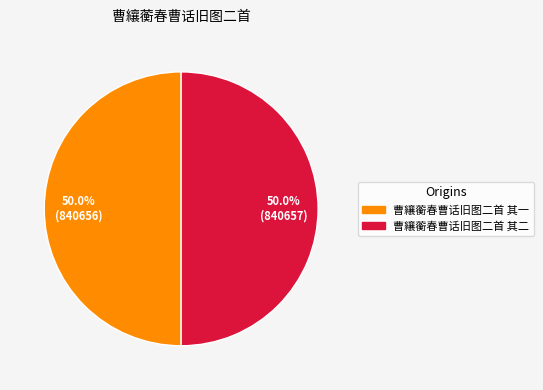

Is the sum of 曹纕蘅春曹话旧图二首 其一 and 曹纕蘅春曹话旧图二首 其二 greater than half?

Yes